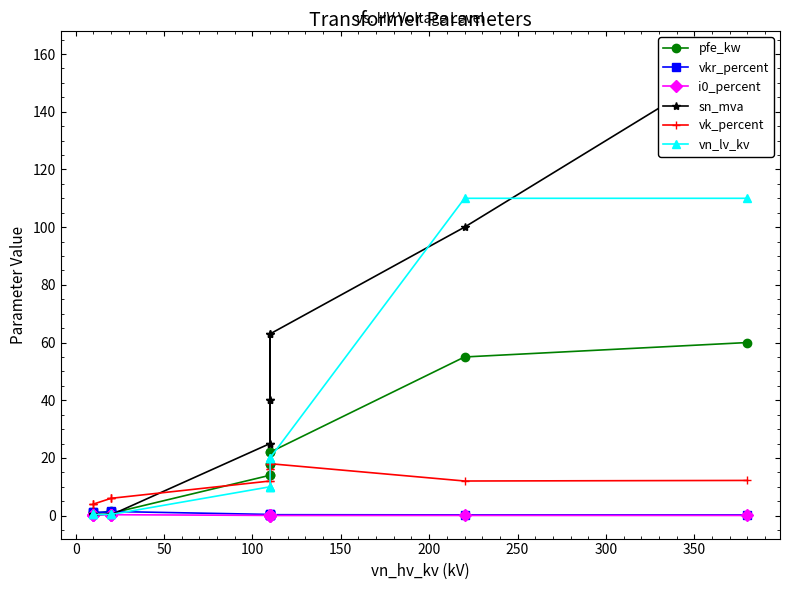

What position from the left is 200?

6